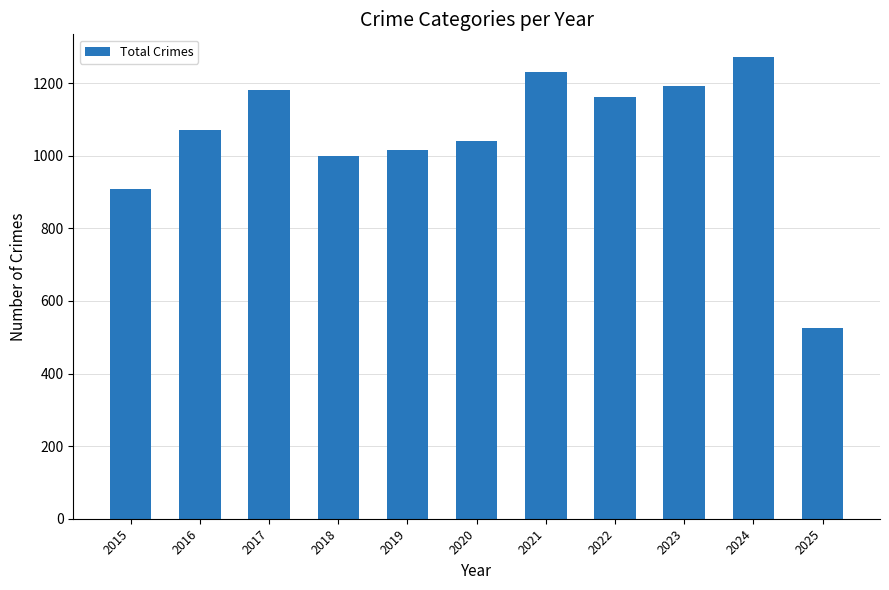

List the labels in order of value, smallest first.

2025, 2015, 2018, 2019, 2020, 2016, 2022, 2017, 2023, 2021, 2024